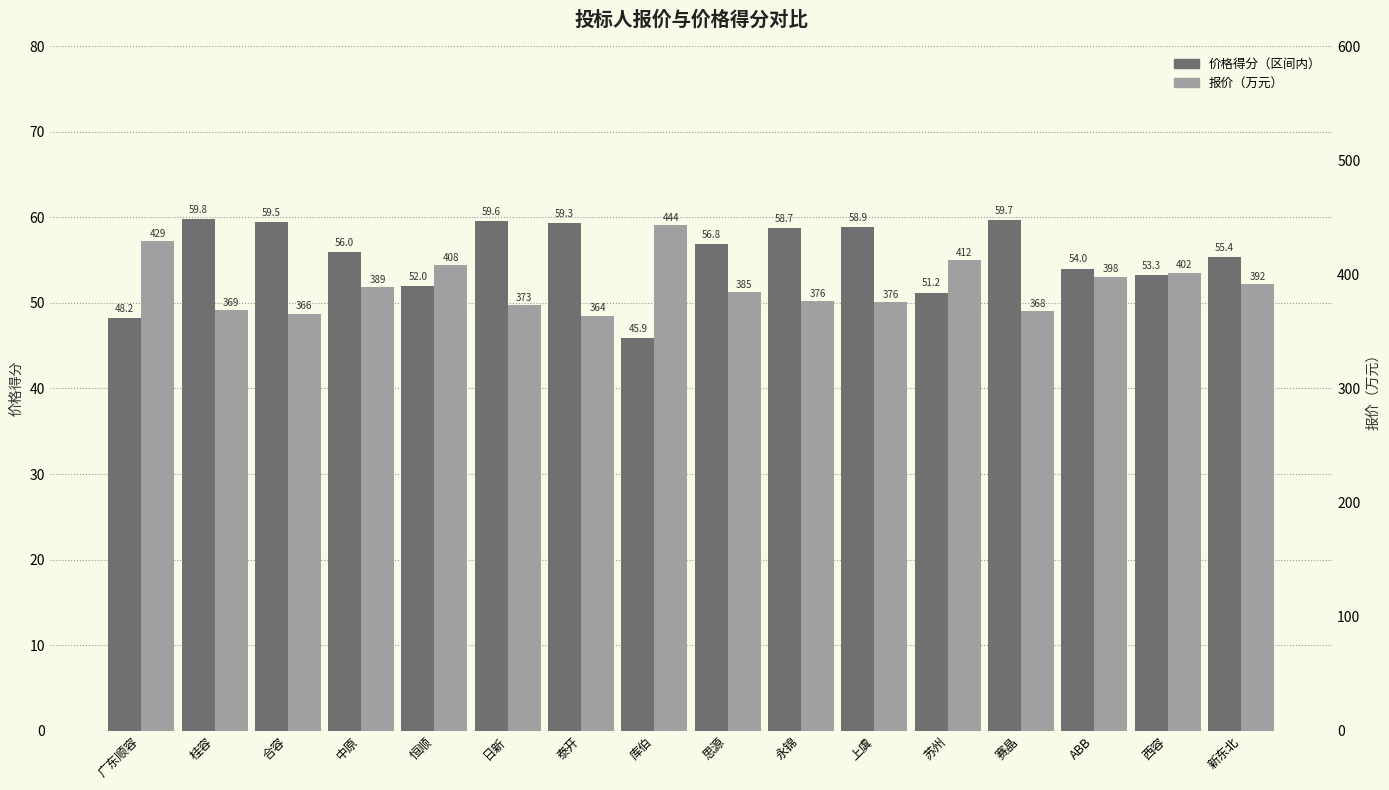

At how many categories does at least one series exceed 245?

16